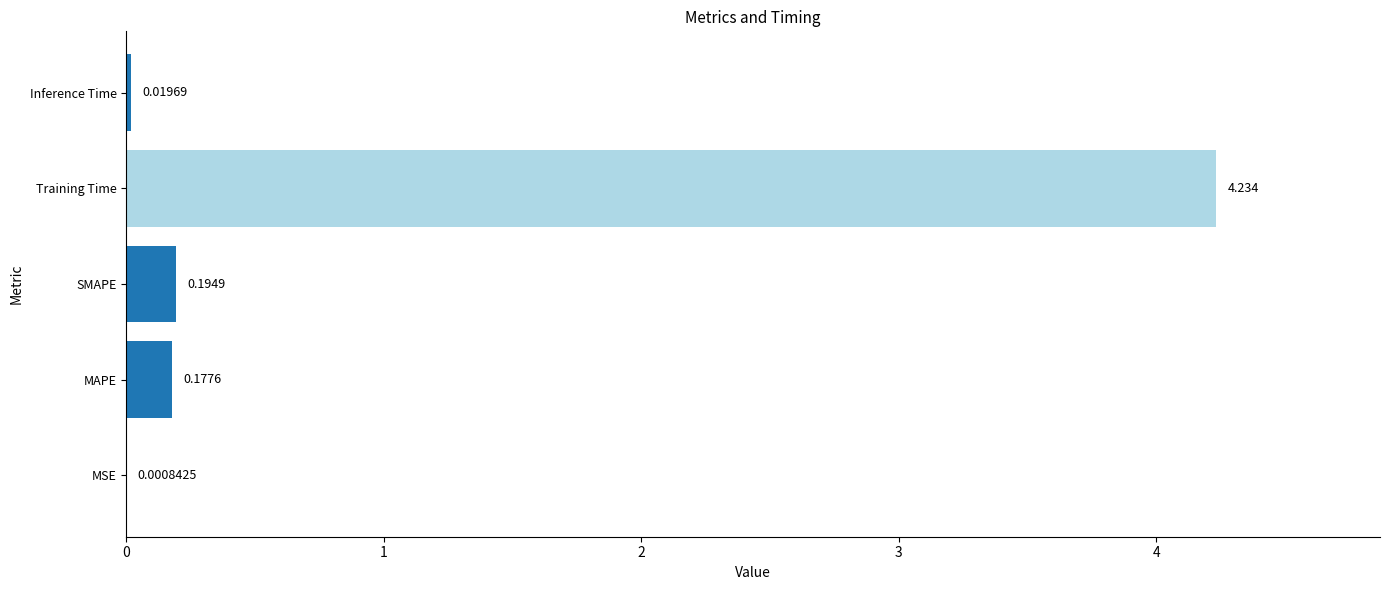

Where is the data nearest to the value 2?

SMAPE